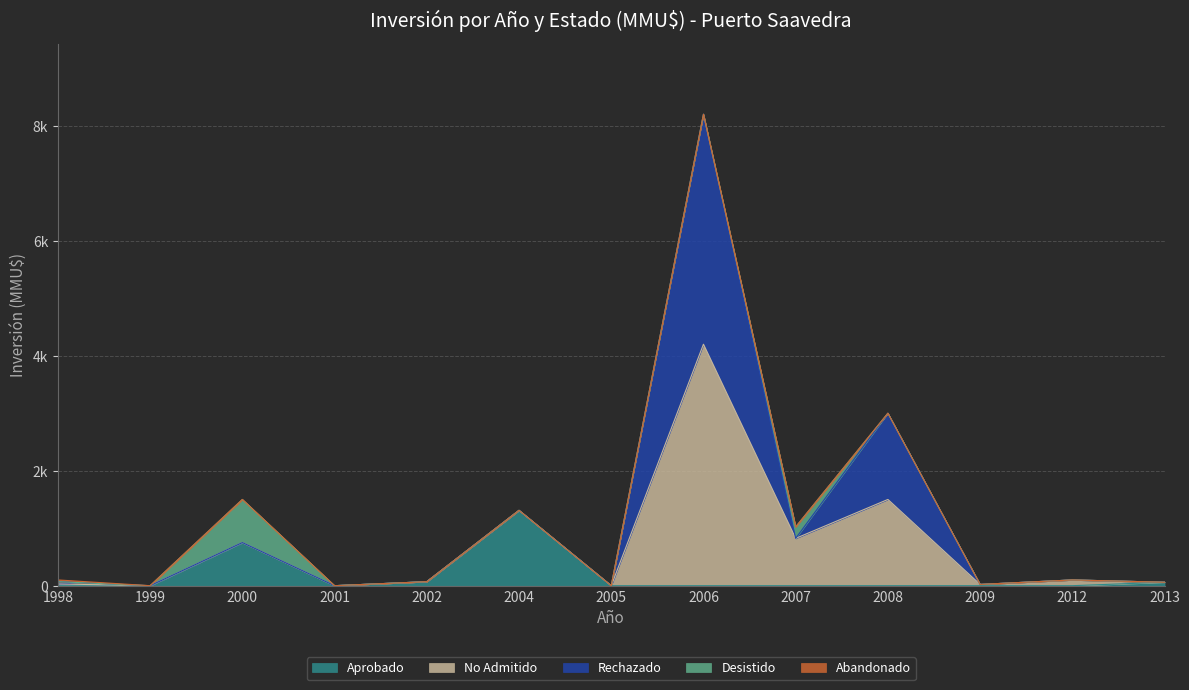

How many interior local peaks does the Rechazado series have?

2